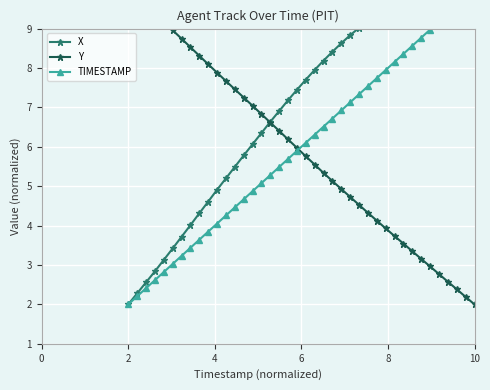

What is the lowest value of the X series?

2.0